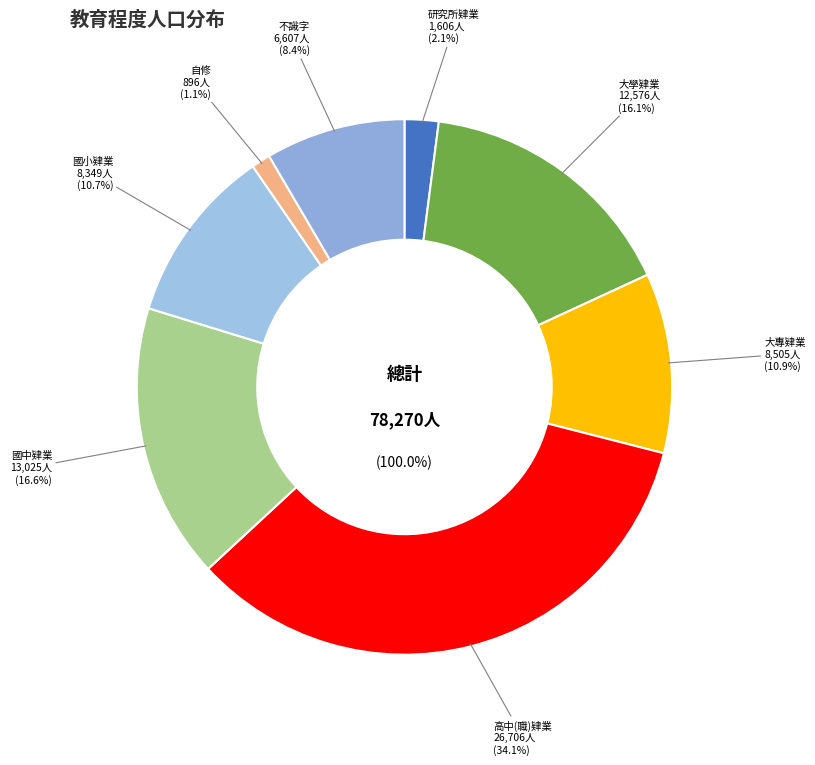

What percentage is the 國小肄業 slice, to the nearest percent?

11%